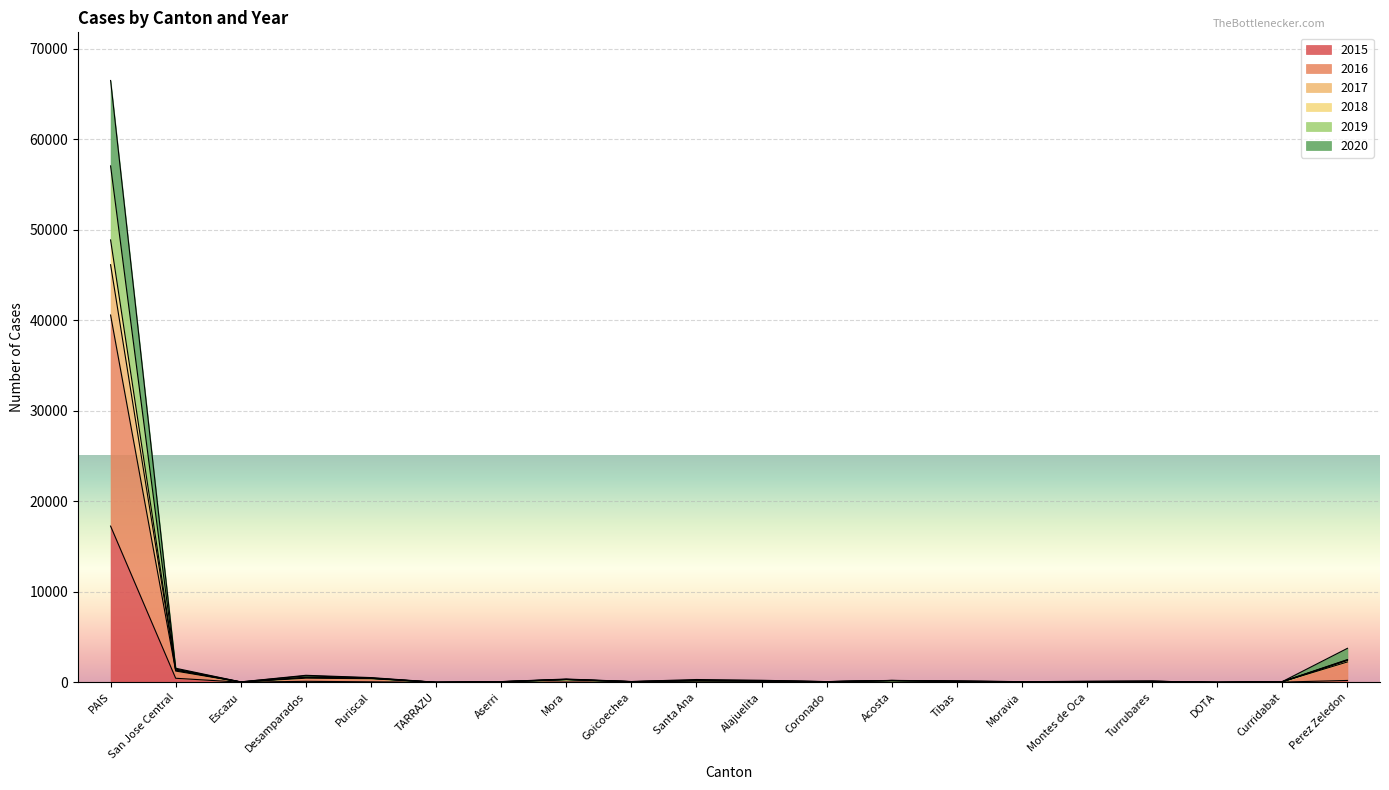

True or false: 2017 has a value of 154 at Puriscal.

False